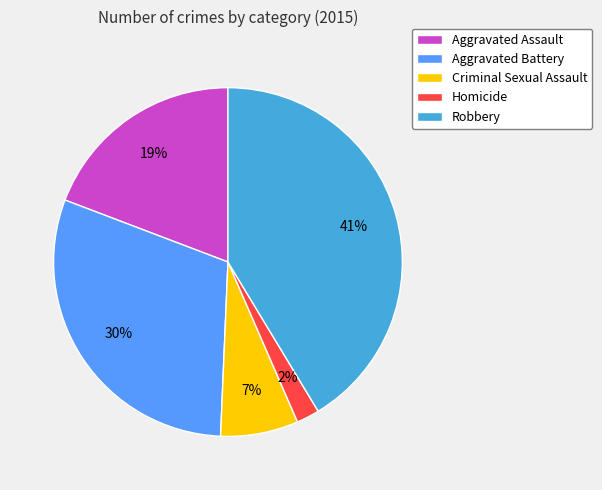

To the nearest percent, what is the combined percentage of Aggravated Battery and Aggravated Assault?

49%